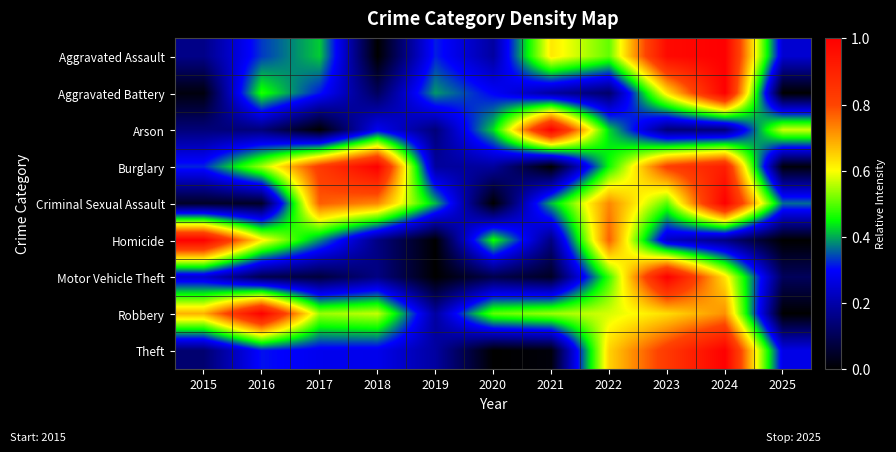

At 2021, list the series in order from largest to smallest.

Arson, Aggravated Assault, Robbery, Criminal Sexual Assault, Aggravated Battery, Homicide, Motor Vehicle Theft, Theft, Burglary